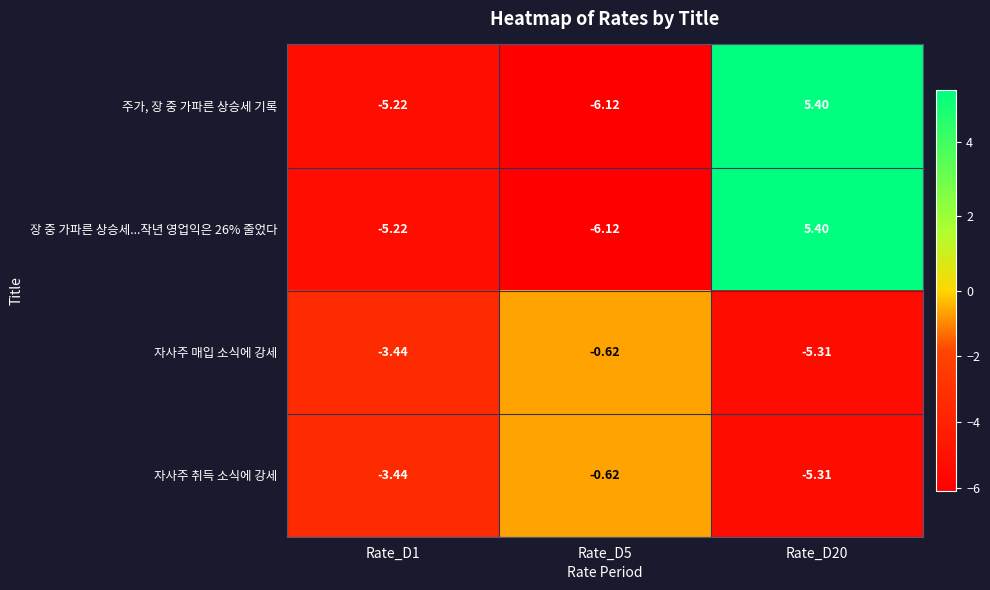

Is the value of 자사주 취득 소식에 강세 at Rate_D1 greater than the value of 주가, 장 중 가파른 상승세 기록 at Rate_D1?

Yes